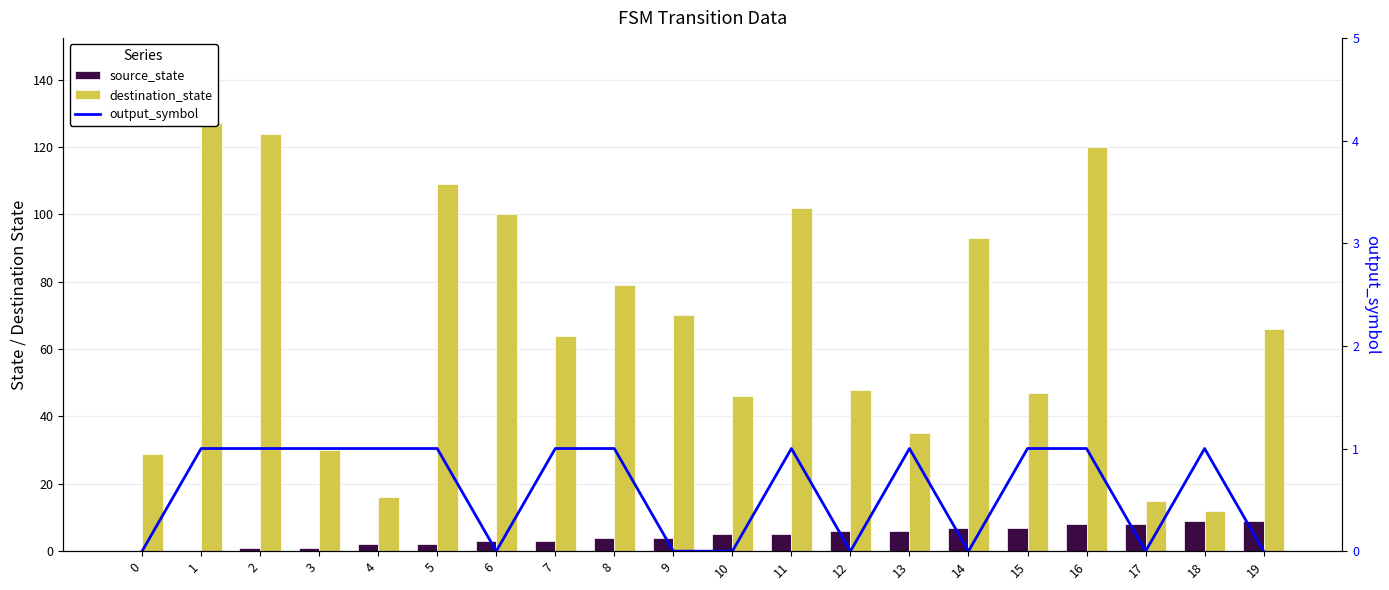

How many data points does each series have?

20